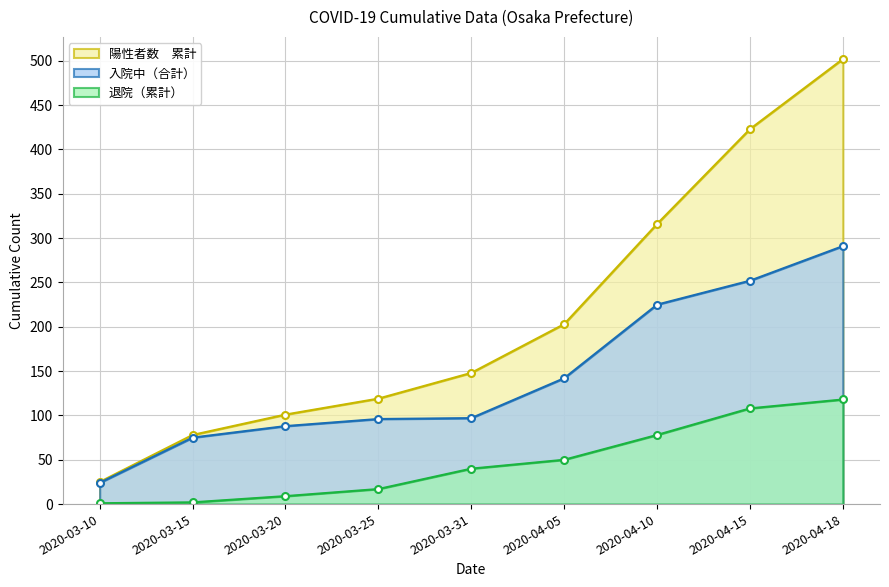

True or false: 退院（累計） has more than 2 points higher than both neighbors.

False